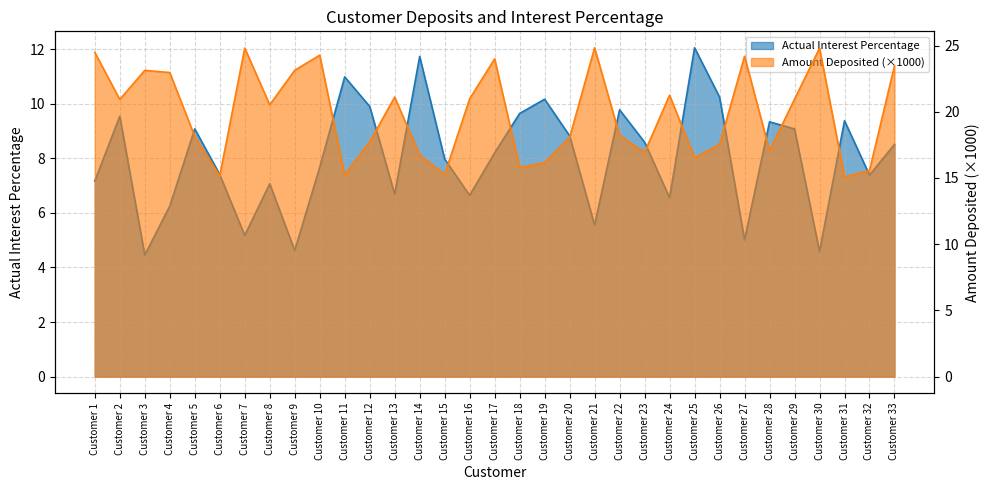

What is the minimum value for Amount Deposited?

15.1